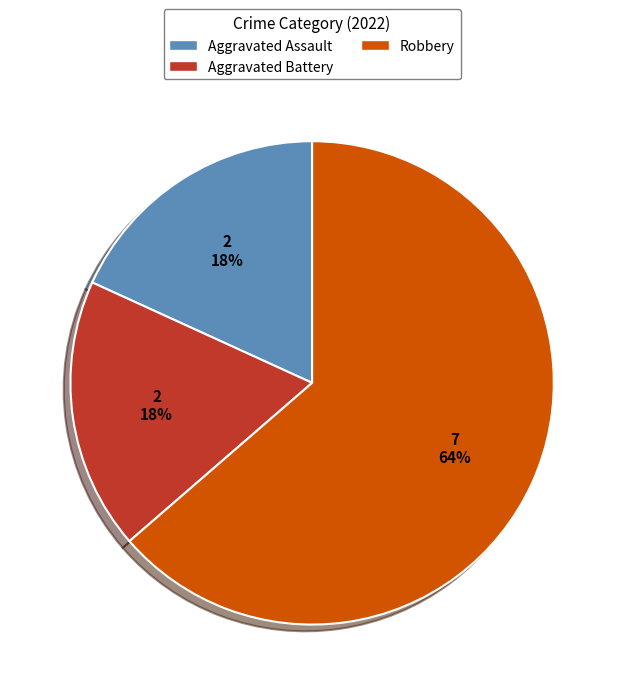

To the nearest percent, what percentage of the pie is Aggravated Battery?

18%